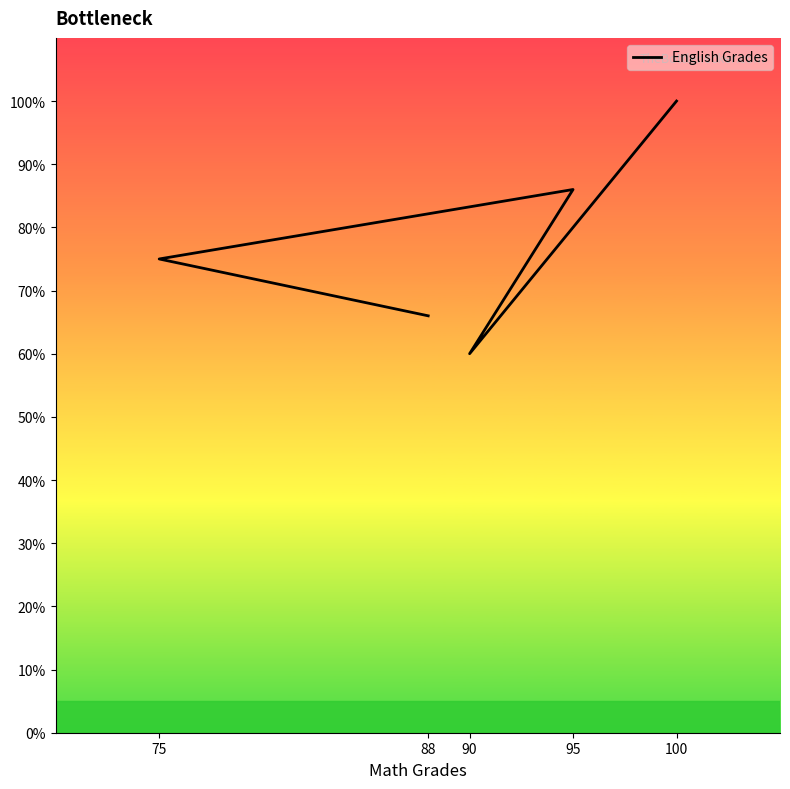

How many values are below 75?

2